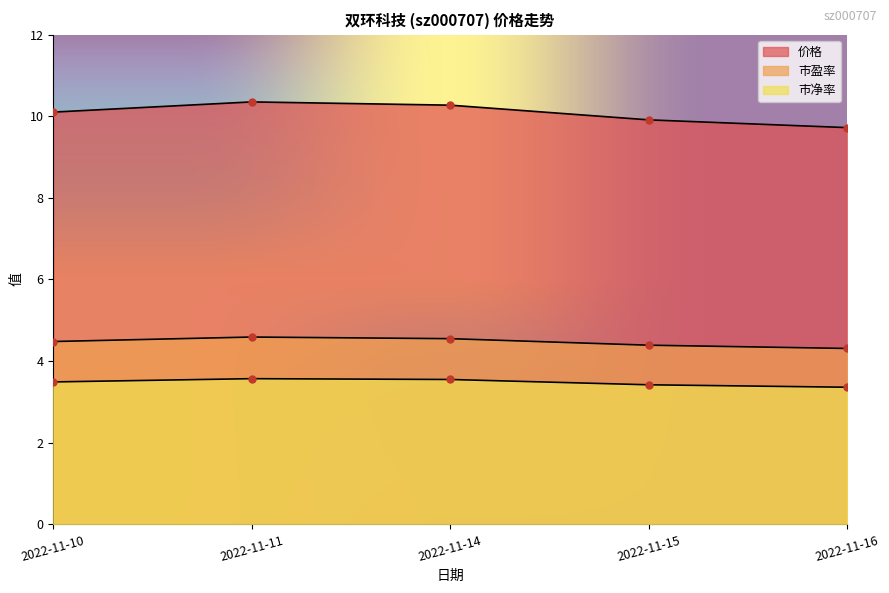

At which category does 价格 reach its first local peak?

2022-11-11